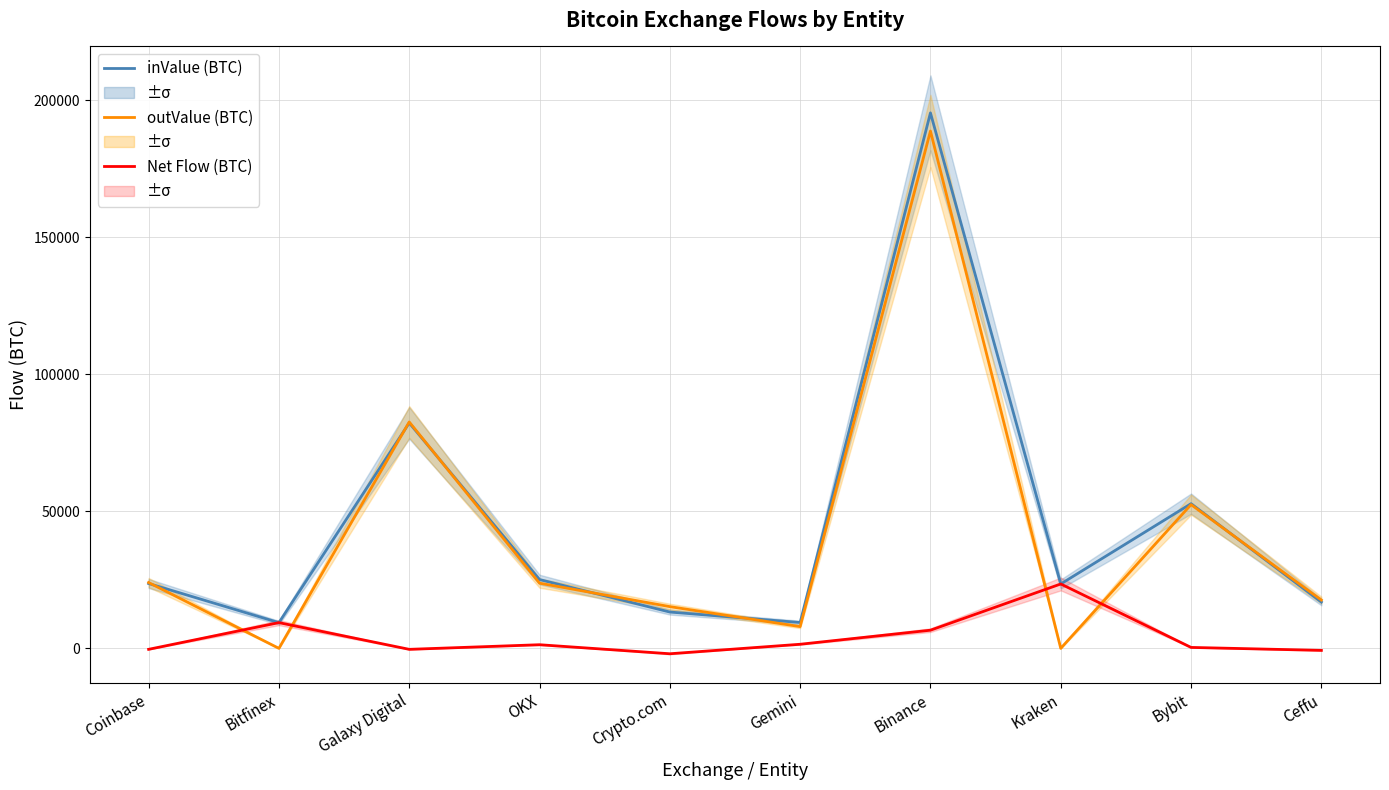

How many distinct data groups are displayed?

3